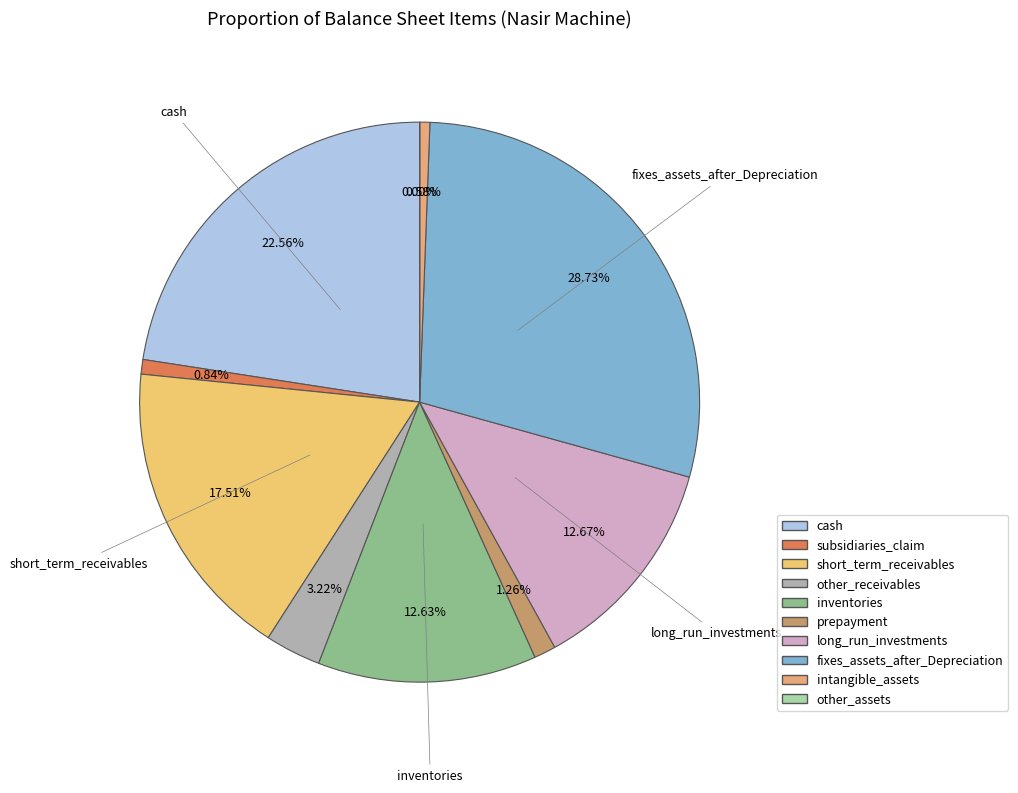

What percentage is NOT represented by intangible_assets?

99.4%